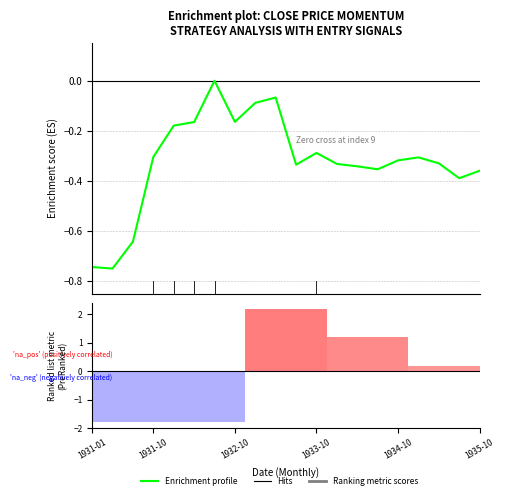

What is the difference between the highest and lowest values at 6?

1.8